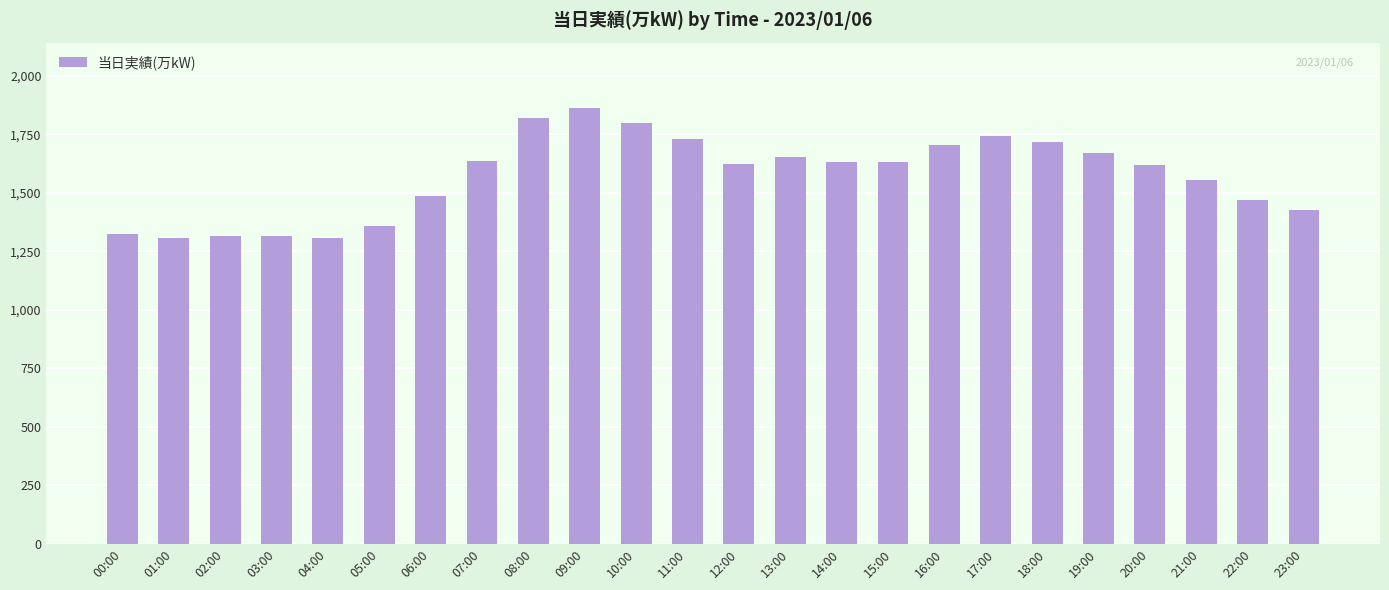

True or false: the data shows 694 at 14:00.

False